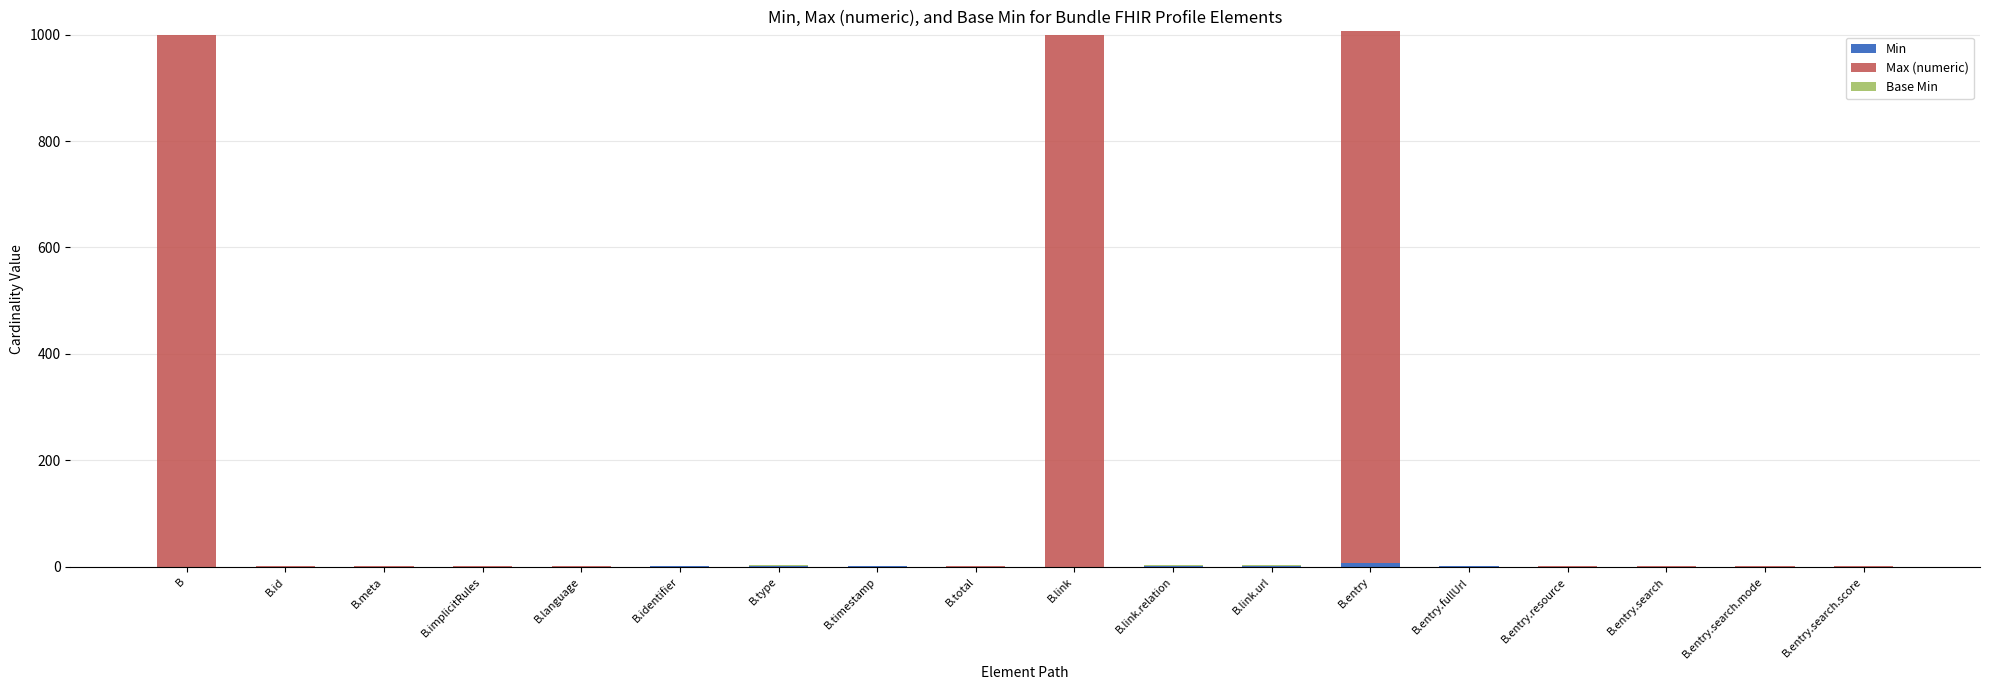

The Base Min series shows 2 at B.type. True or false?

False